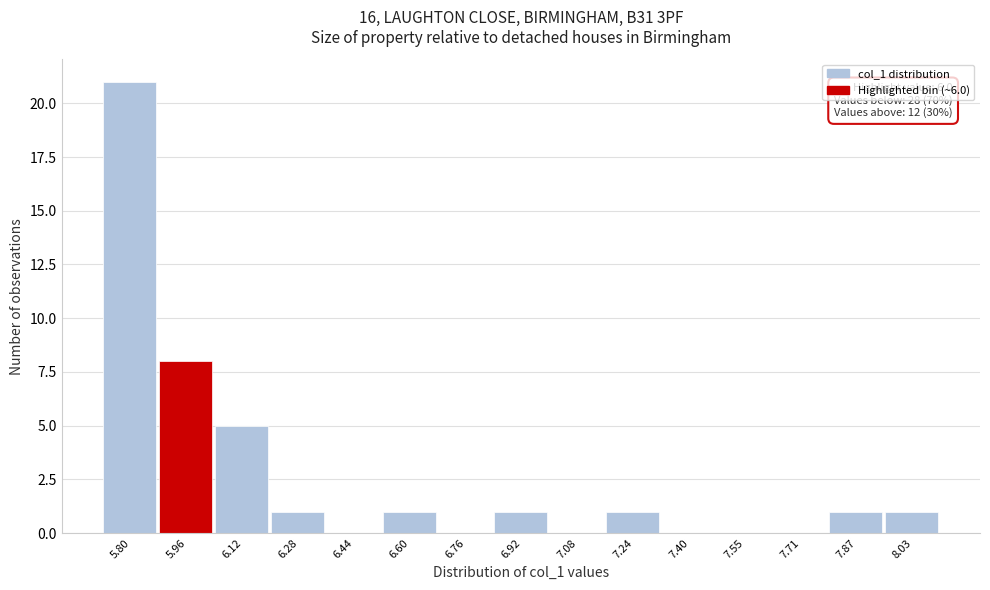

Which range on the x-axis has the tallest bar?

5.72 to 5.88